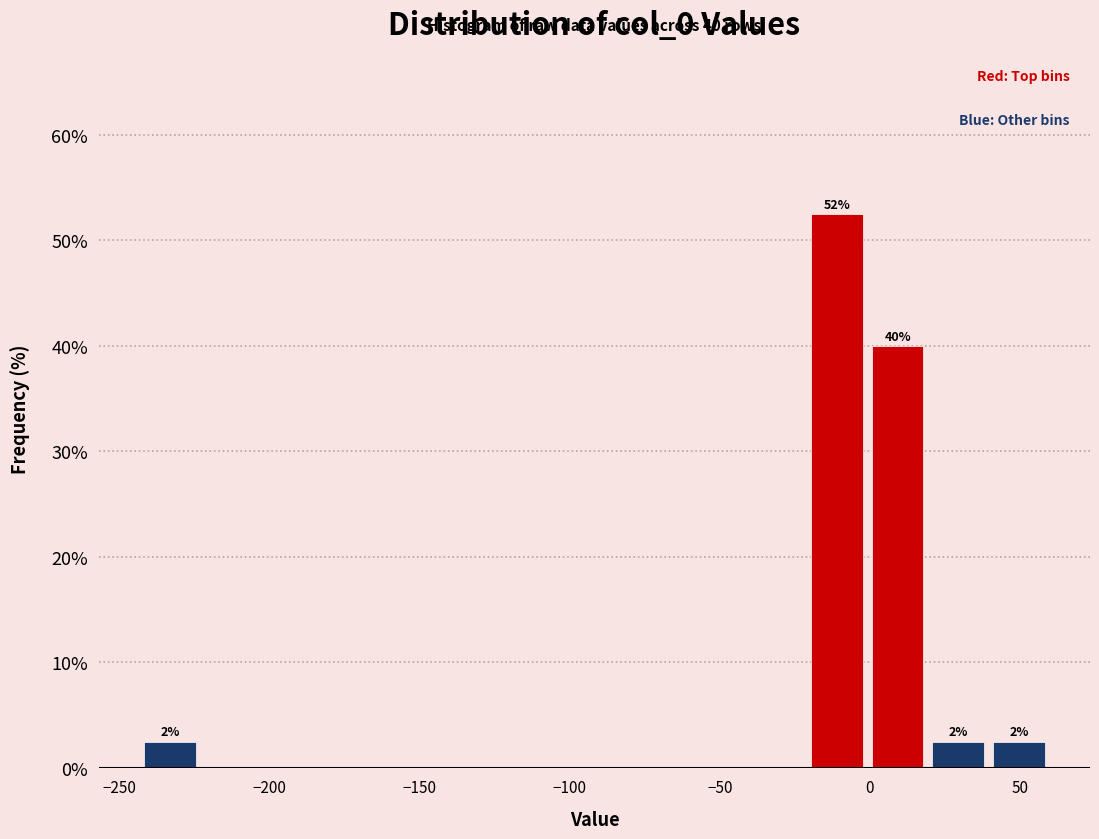

Which range on the x-axis has the tallest bar?

-20 to 0